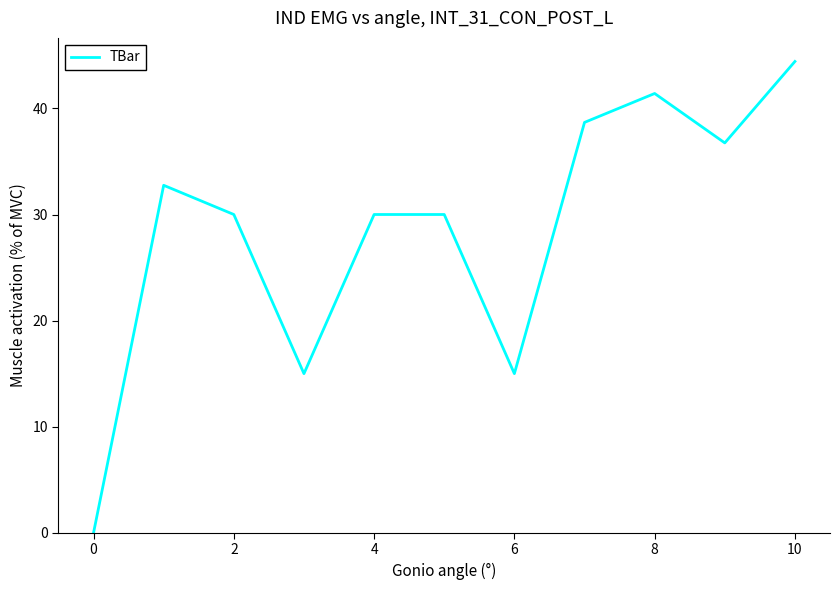

What is the difference between the maximum and minimum values?

44.4